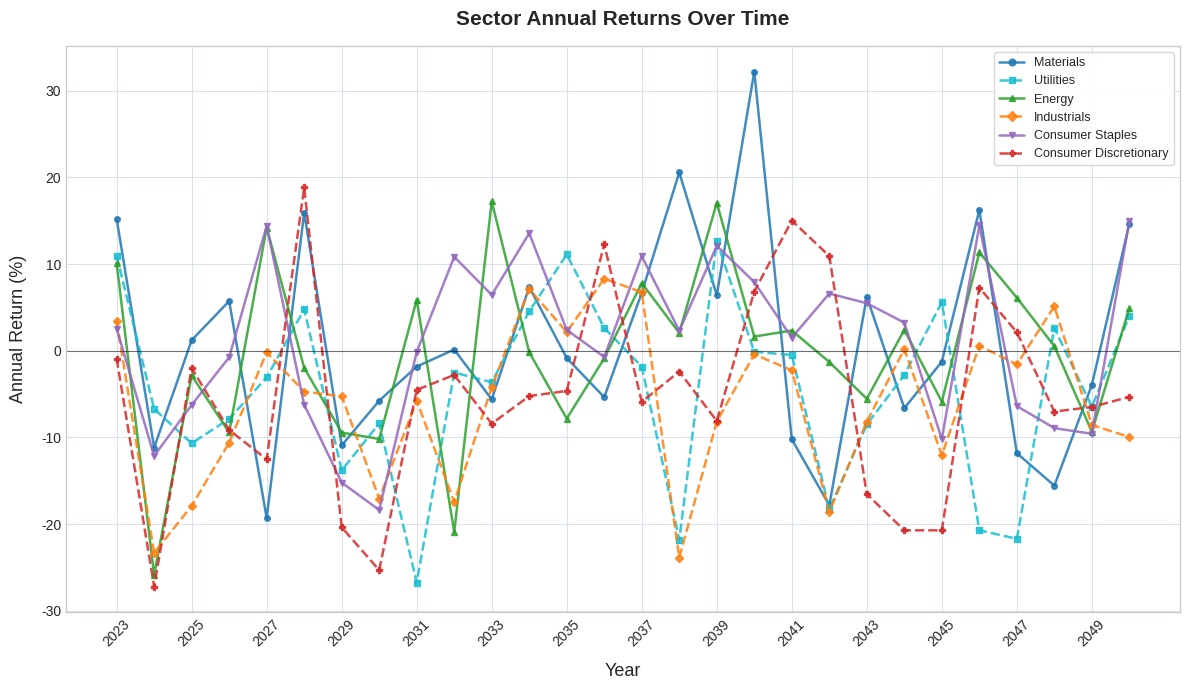

What is the minimum value shown in the chart?

-27.2